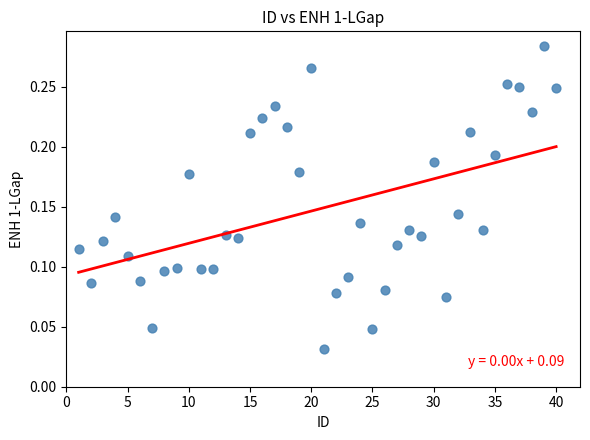

What is the range of X values (max minus min)?

39.0